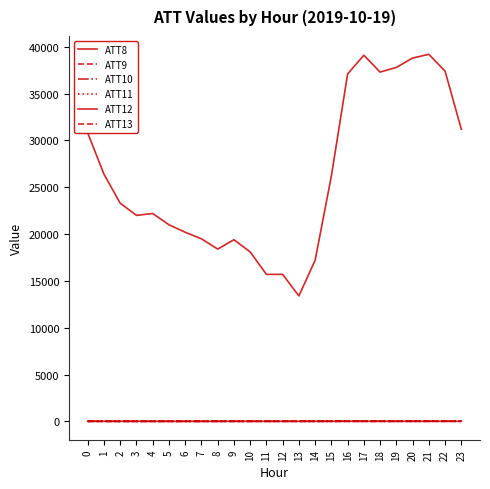

Which series has the largest total across all categories?

ATT8